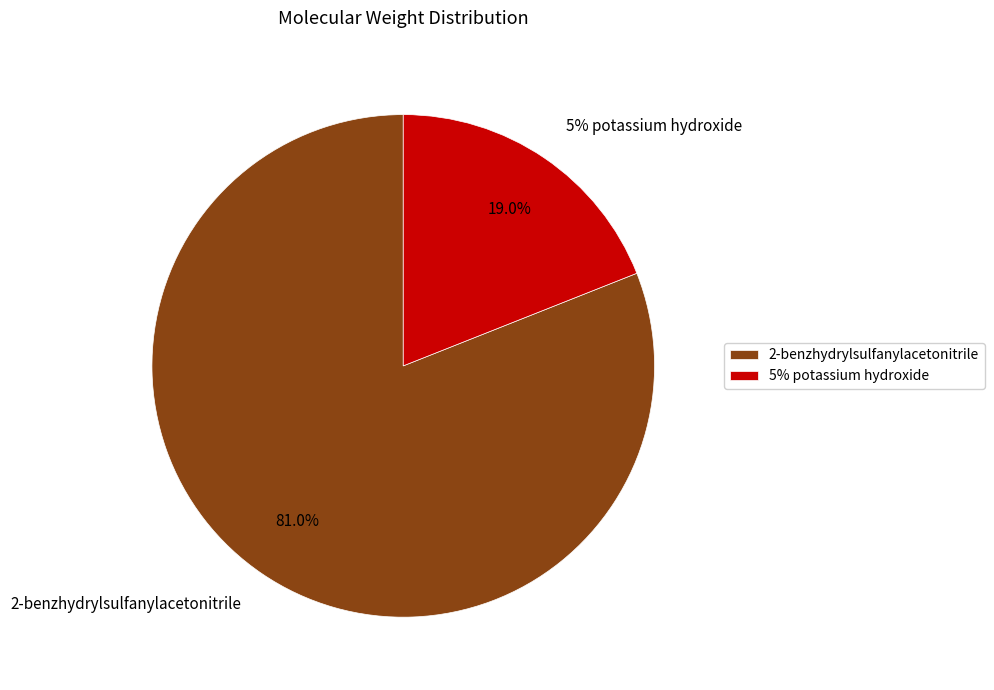

Is the sum of 5% potassium hydroxide and 2-benzhydrylsulfanylacetonitrile greater than half?

Yes